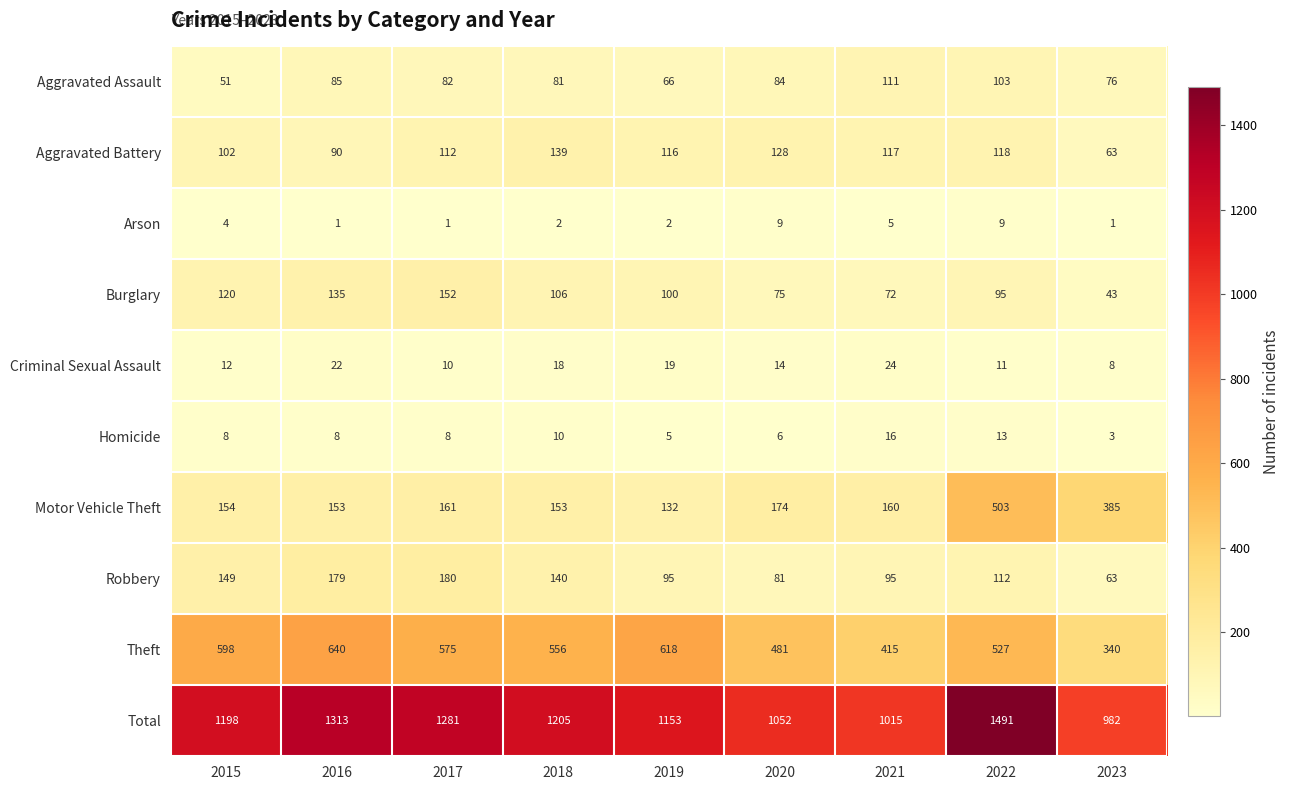

What is the maximum value for Aggravated Assault?

111